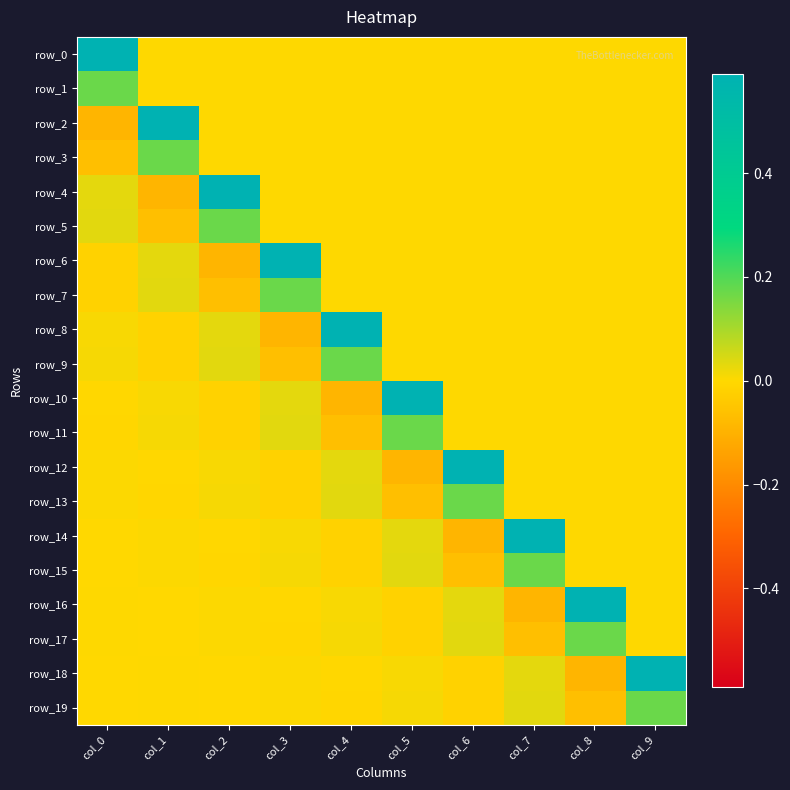

True or false: row_3 has a value of 0.1 at col_9.

False